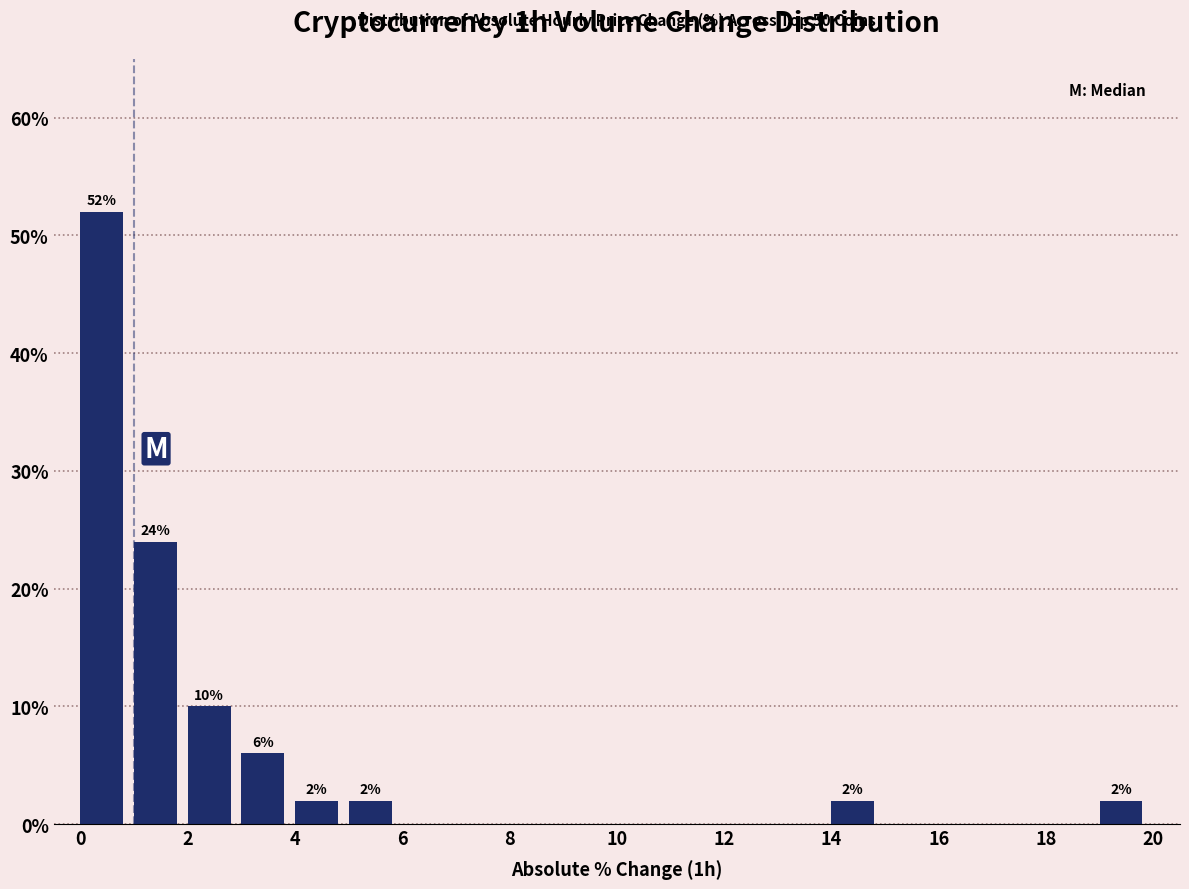

Over which range of the x-axis is the bar tallest?

0 to 1